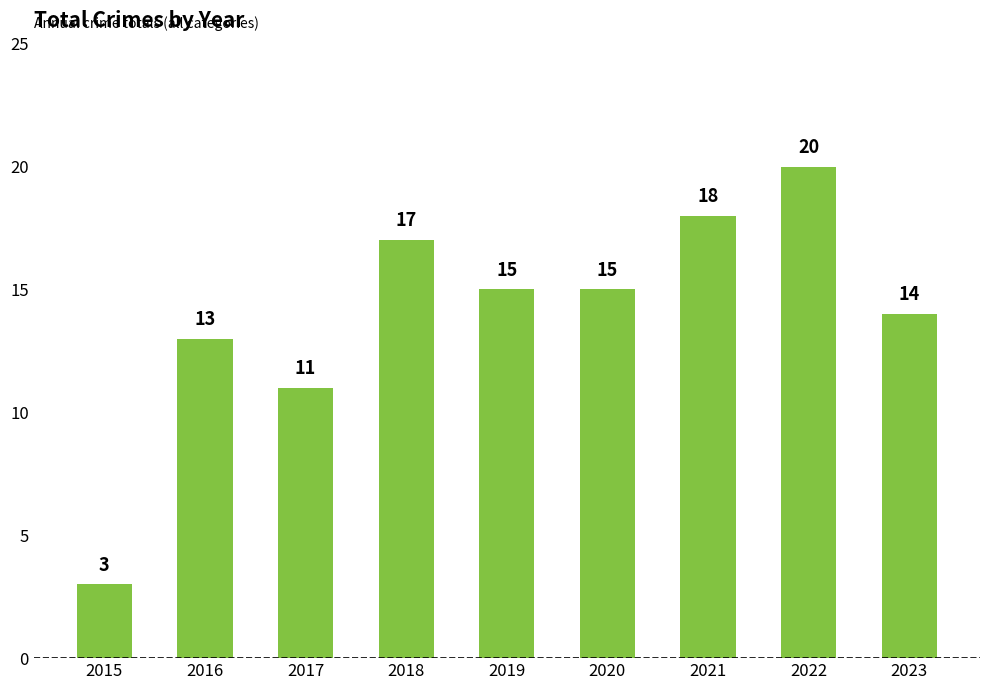

At which label is the value closest to 11?

2017